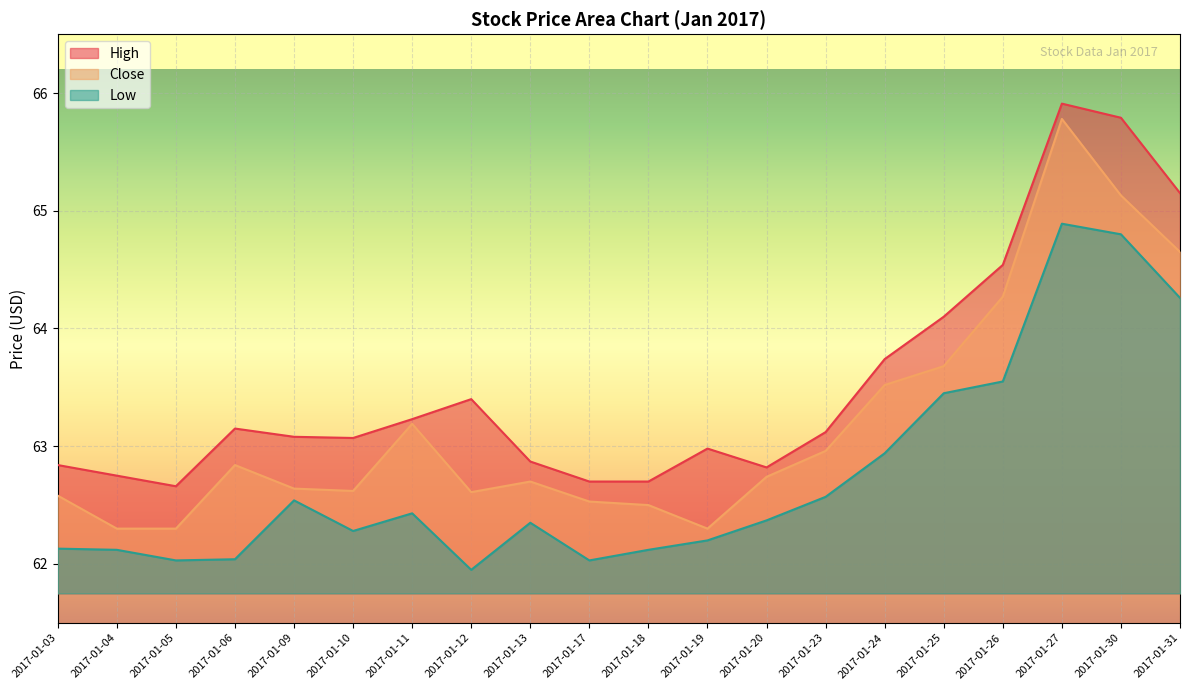

The value of Low at 2017-01-18 is 62.1. True or false?

True